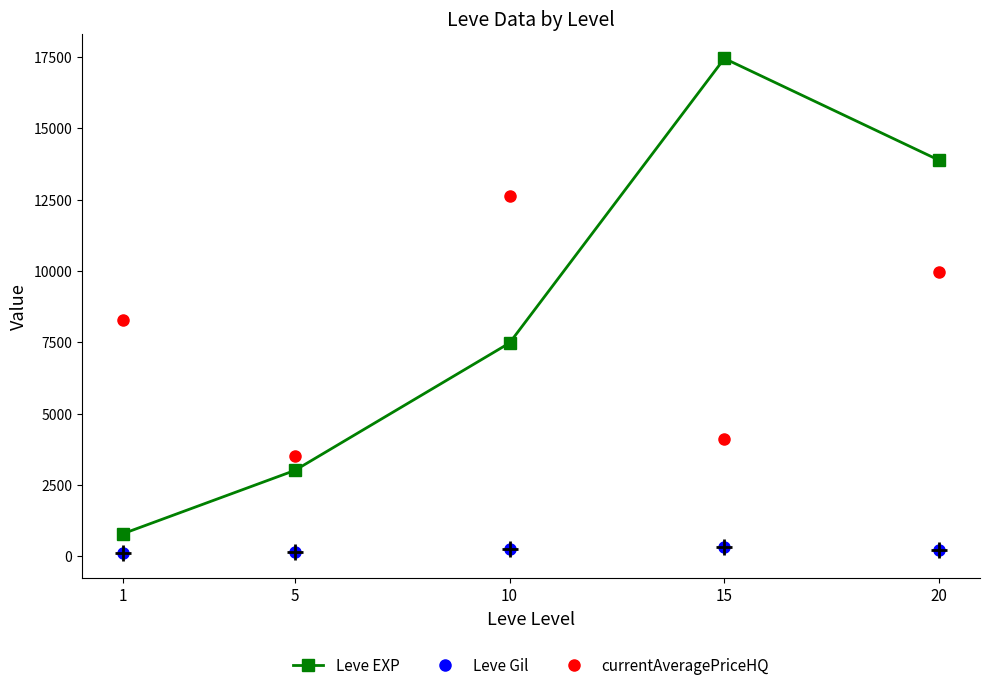

Is it true that Leve EXP equals 7475.0 at 10?

True